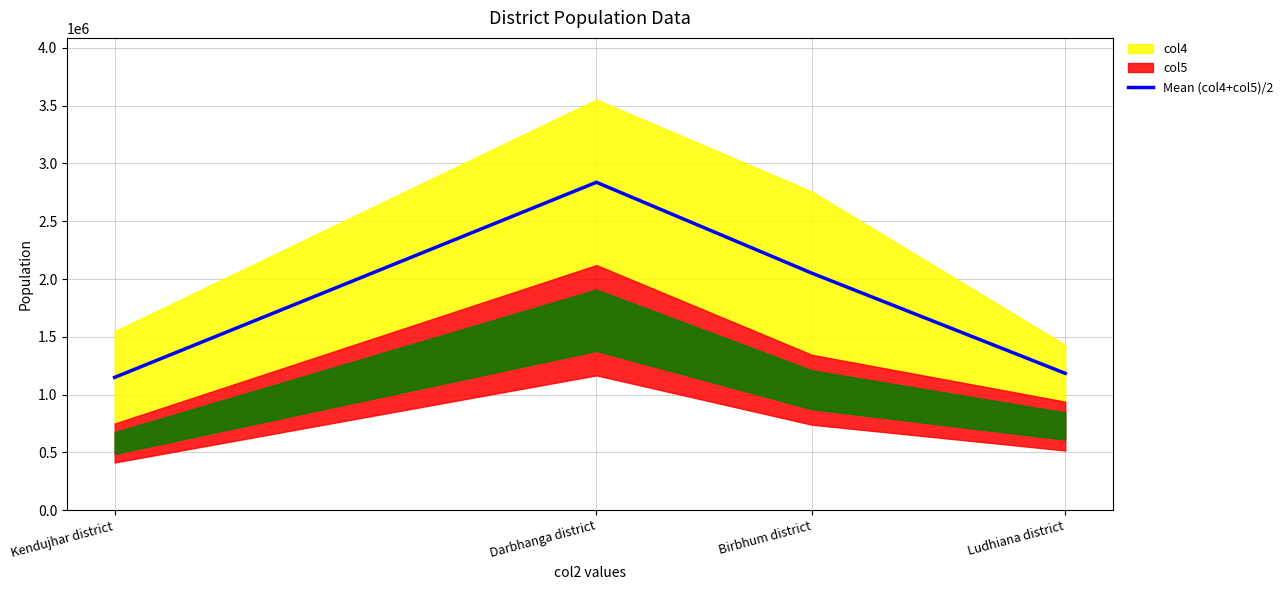

What is the label of the 2nd point from the left?

Darbhanga district